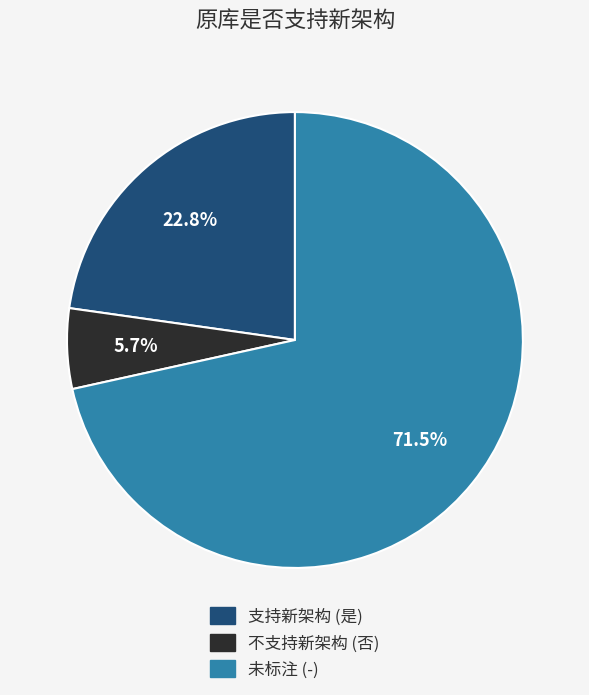

Is there any slice that represents more than half of the pie?

Yes